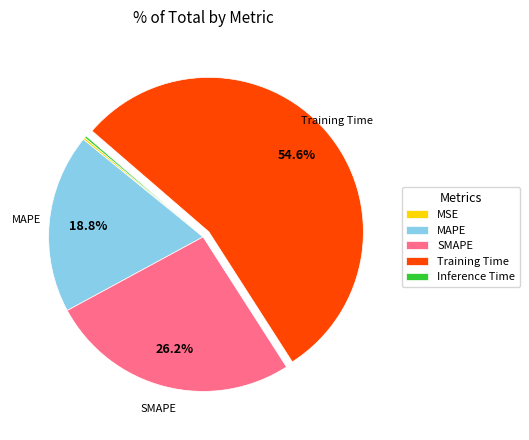

Between Training Time and SMAPE, which is larger?

Training Time